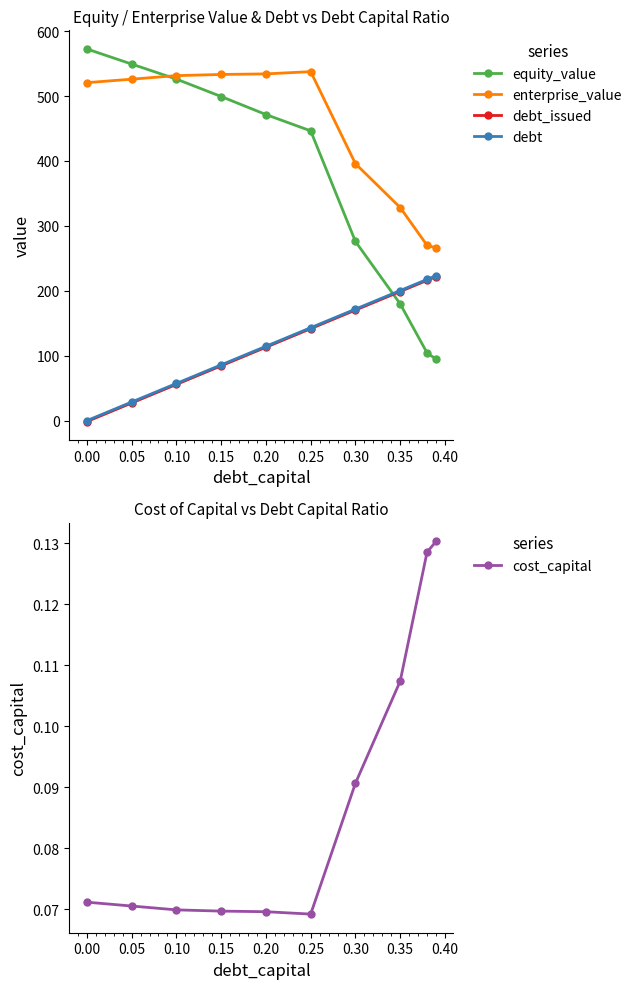

What is the average value of the cost_capital series?

0.1